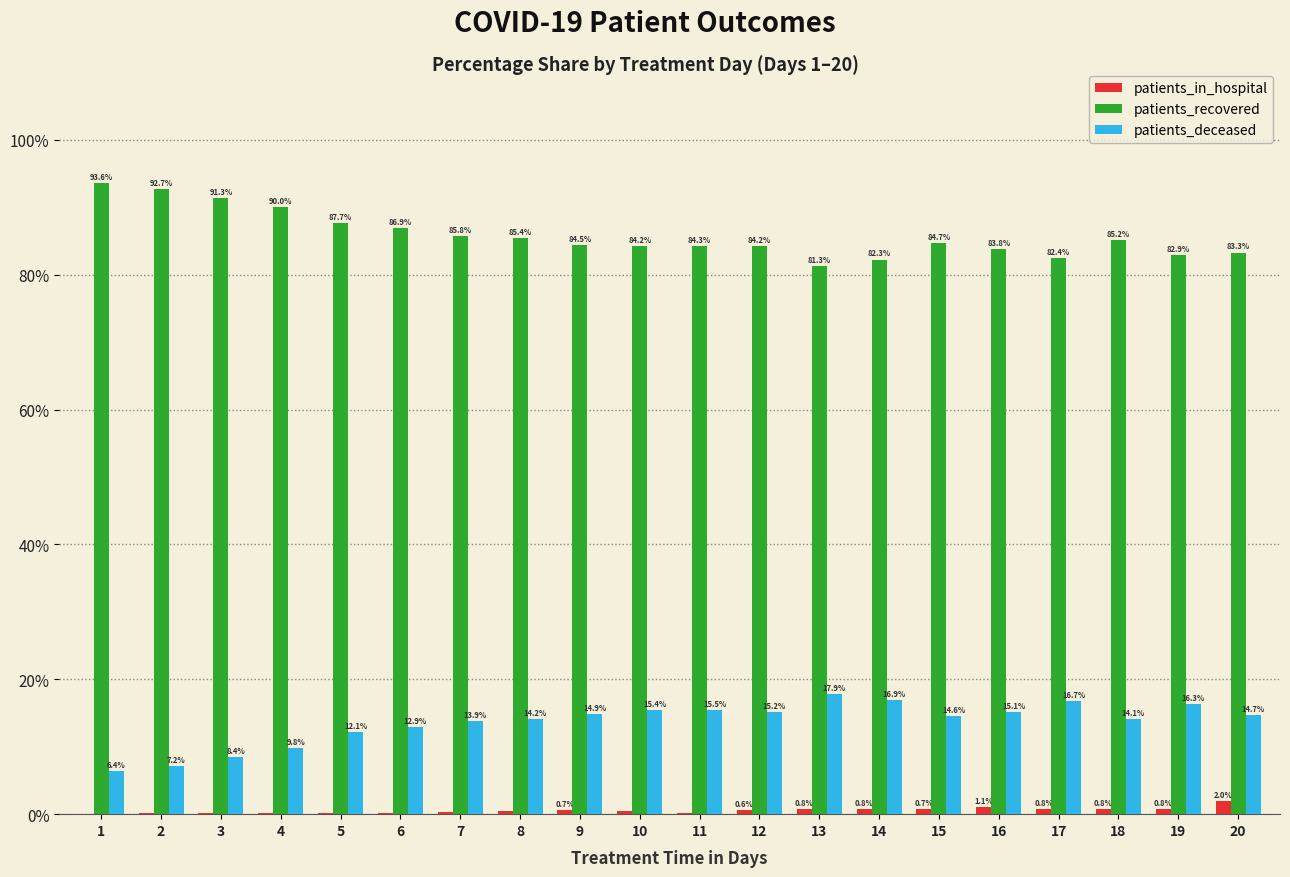

How many values in patients_in_hospital are above zero?

19